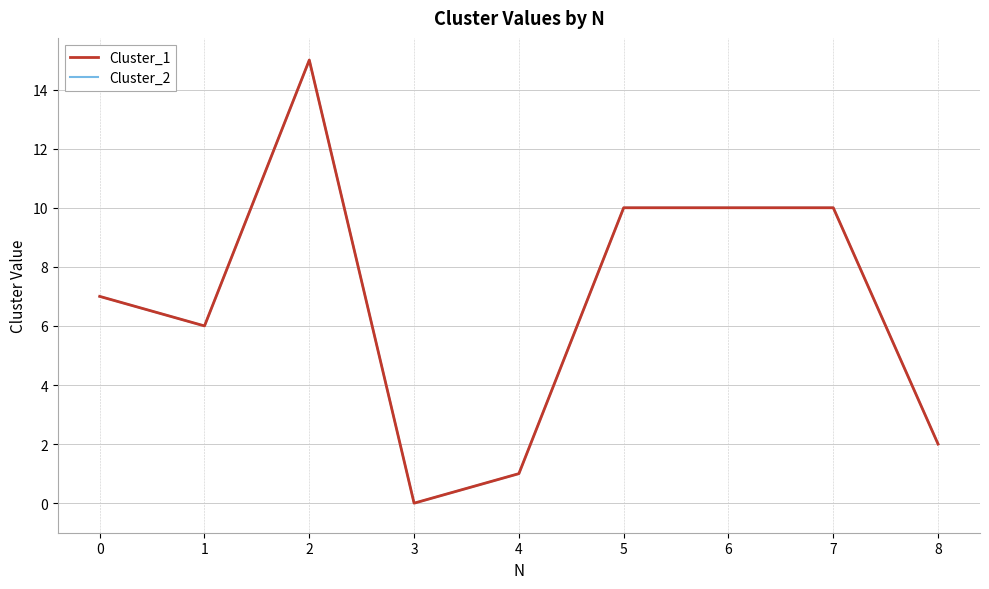

True or false: Cluster_2 has a value of 23 at 2.

False